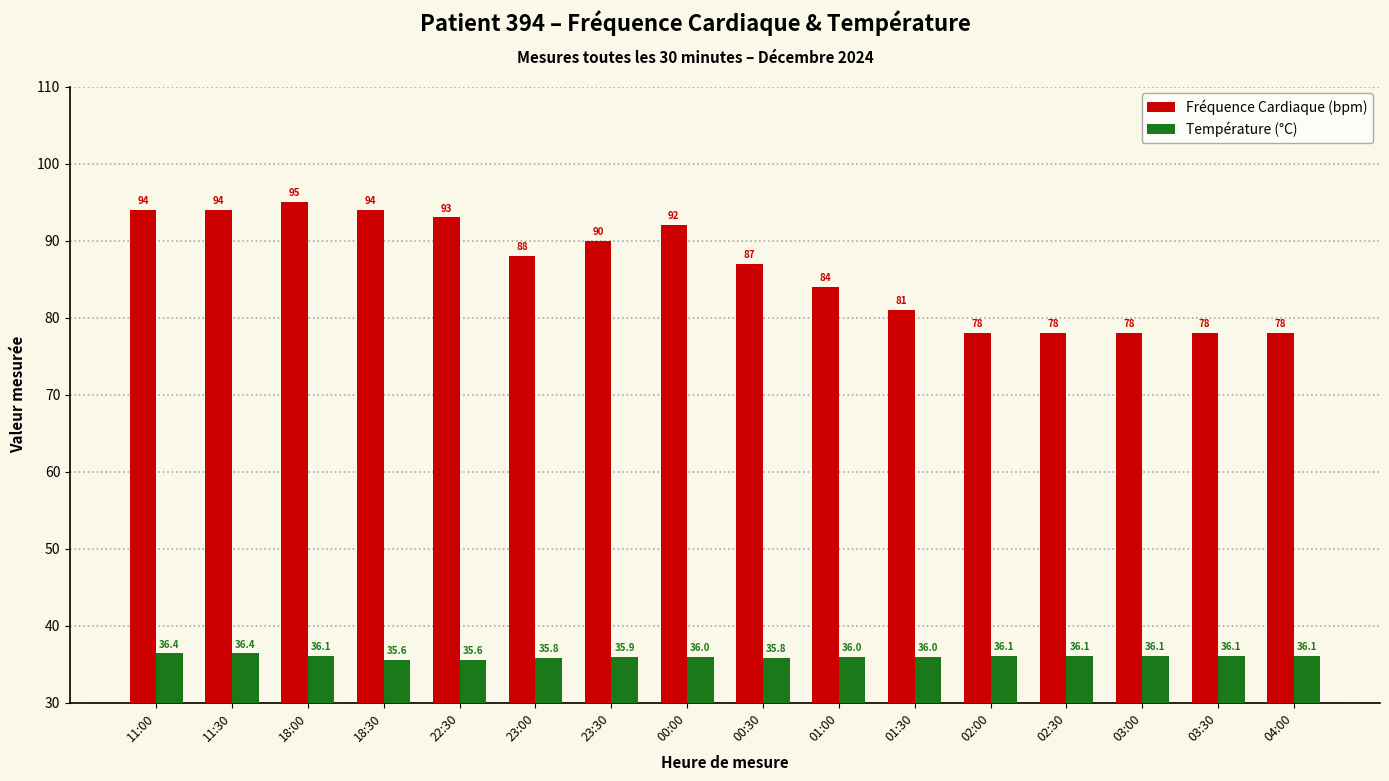

What are all the series names shown in the legend?

Fréquence Cardiaque (bpm), Température (°C)